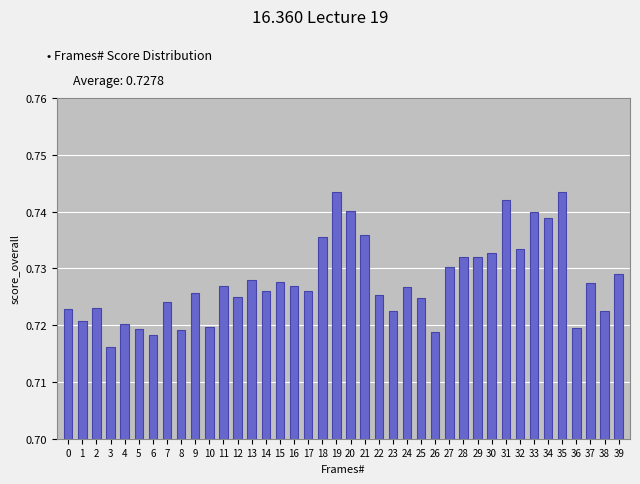

How many values are between 0 and 1?

40